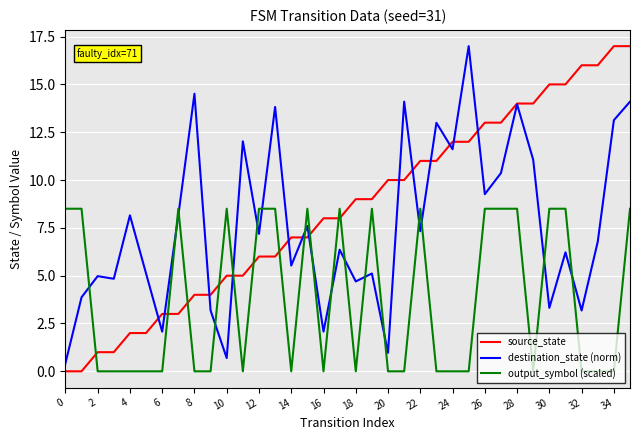

Which series ends up on top after the final intersection of output_symbol (scaled) and destination_state (norm)?

destination_state (norm)